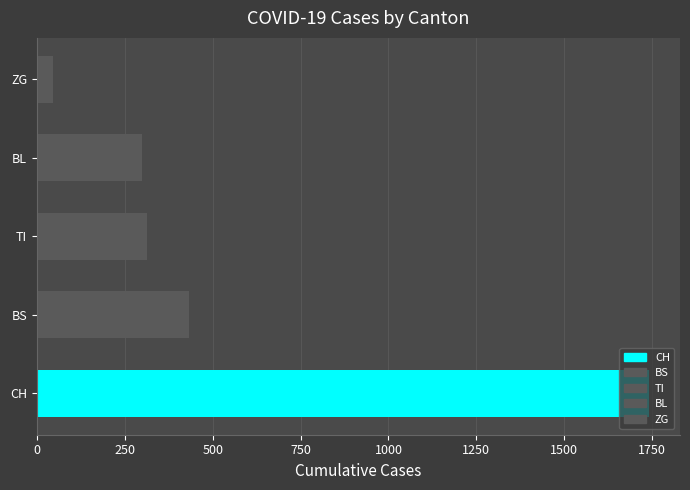

The chart shows a value of 2781 at CH. True or false?

False